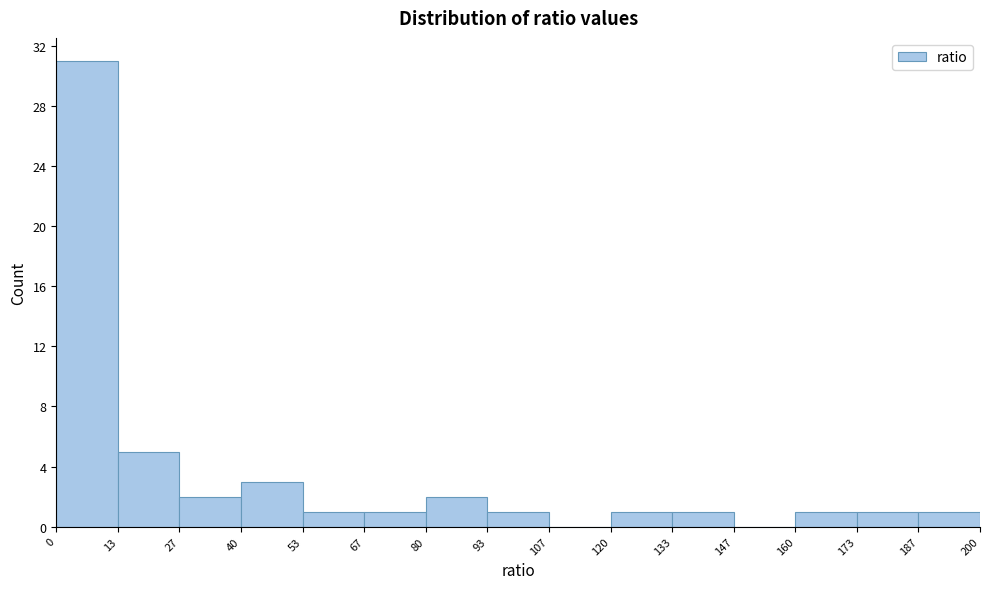

What is the height of the bar covering 80 to 93 on the x-axis? The values are not printed on the chart, so give them approximately, as read against the axis.

2